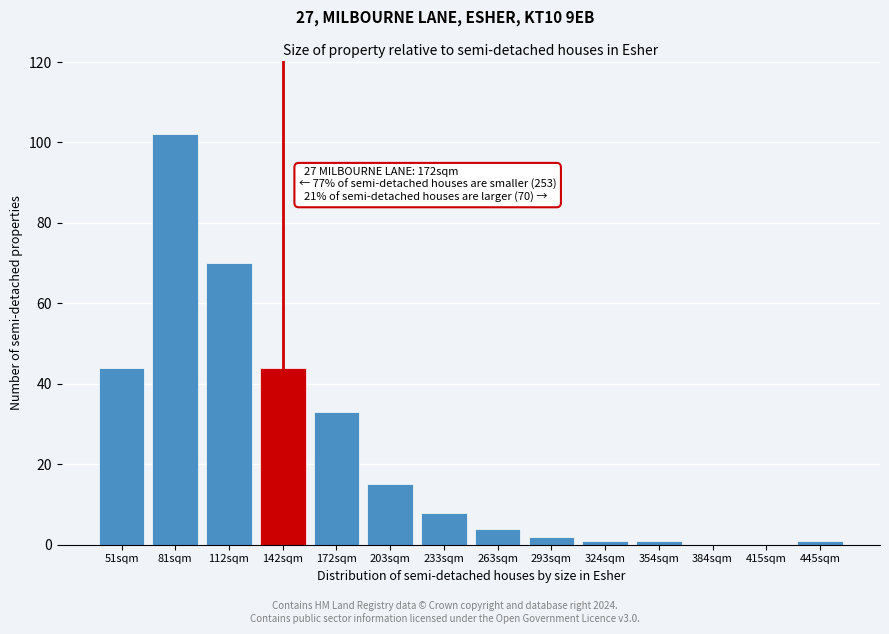

Reading right to left, transcribe all the data shown in this chart.

445sqm=1	415sqm=0	384sqm=0	354sqm=1	324sqm=1	293sqm=2	263sqm=4	233sqm=8	203sqm=15	172sqm=33	142sqm=44	112sqm=70	81sqm=102	51sqm=44